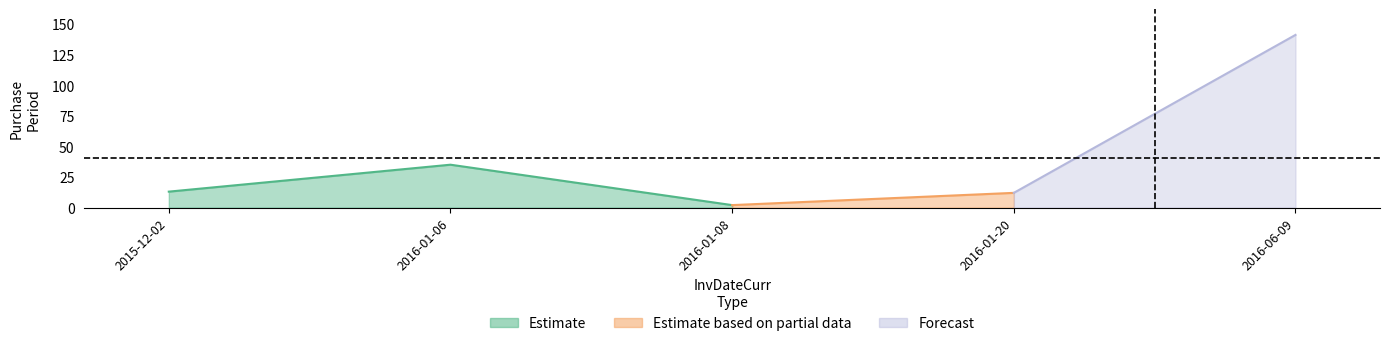

Which label corresponds to the smallest value in the chart?

2016-01-08